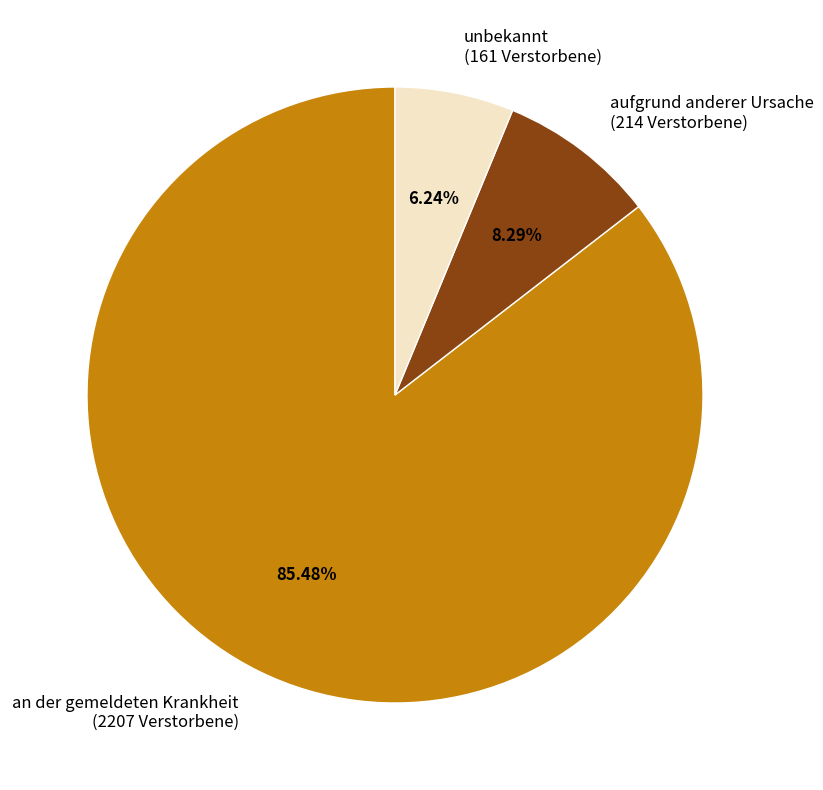

To the nearest percent, what is the difference between the largest and smallest slice percentages?

79%